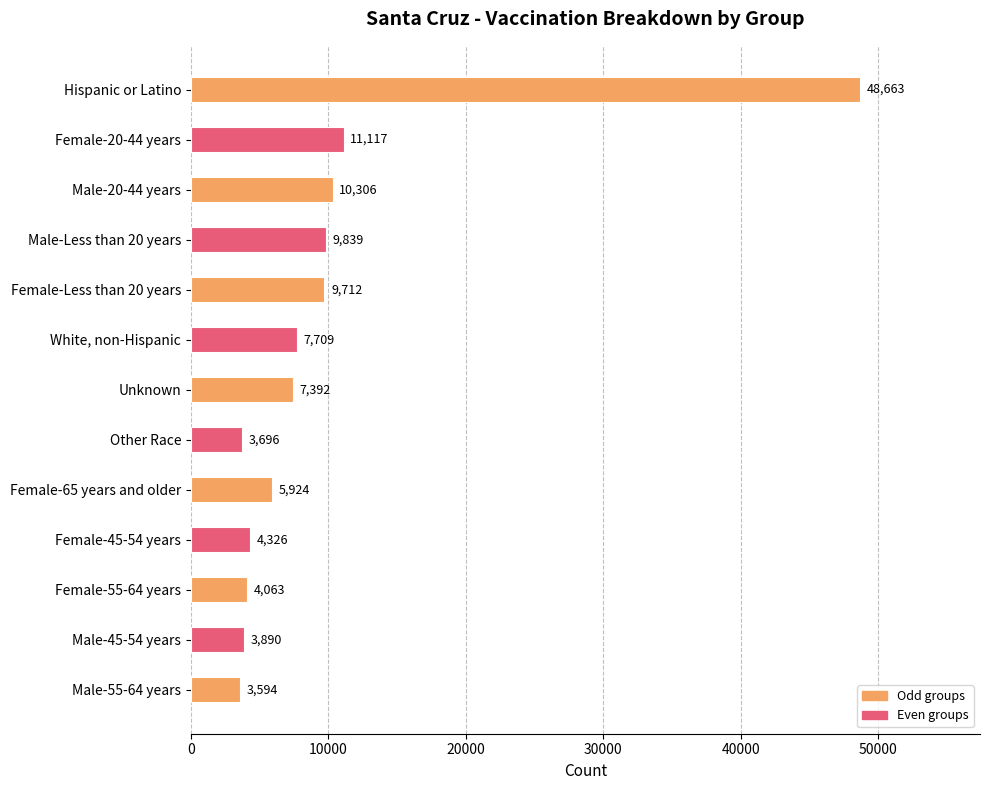

Which has a higher value, Male-Less than 20 years or White, non-Hispanic?

Male-Less than 20 years